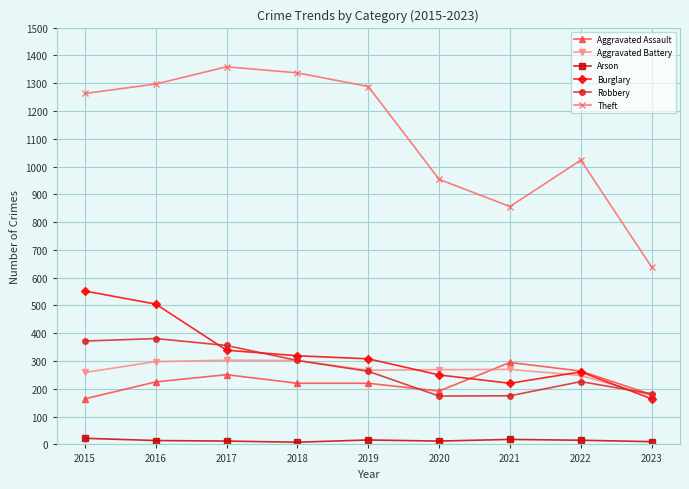

True or false: Theft has more than 0 points higher than both neighbors.

True